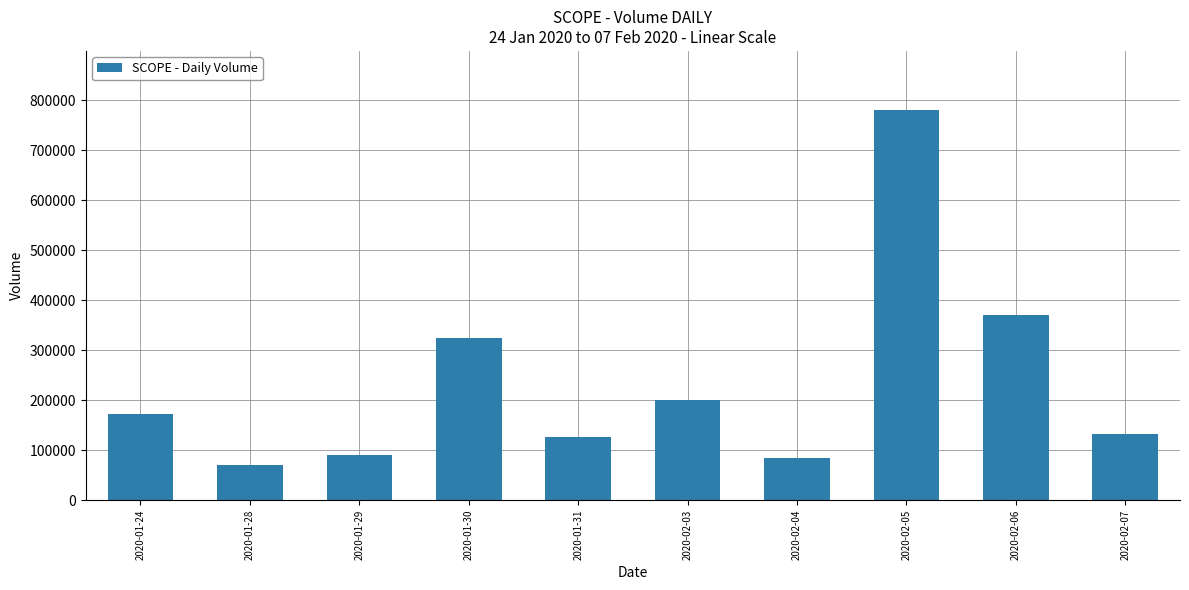

At which label is the value closest to 425750?

2020-02-06